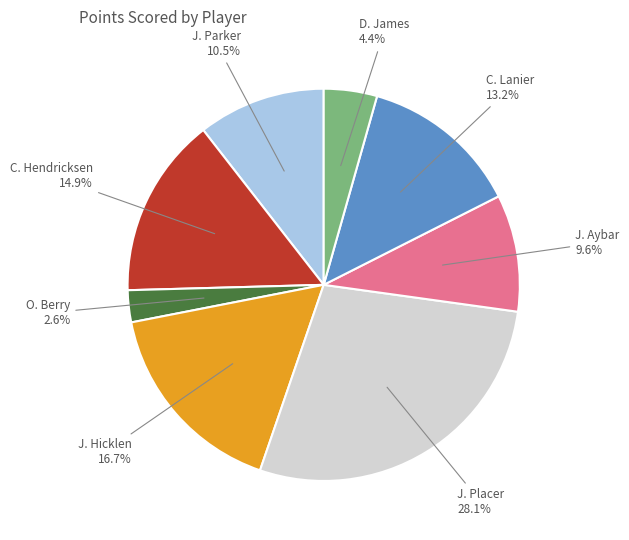

Is there any slice that represents more than half of the pie?

No